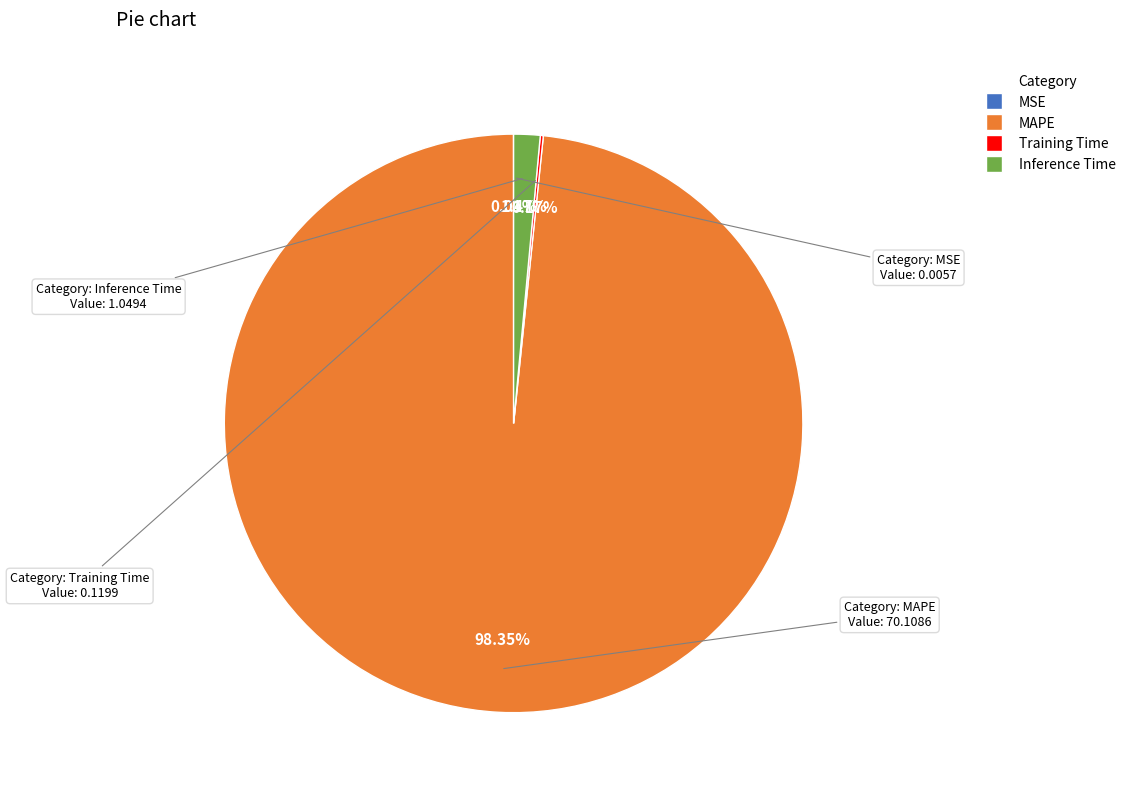

Which slice is the largest?

MAPE